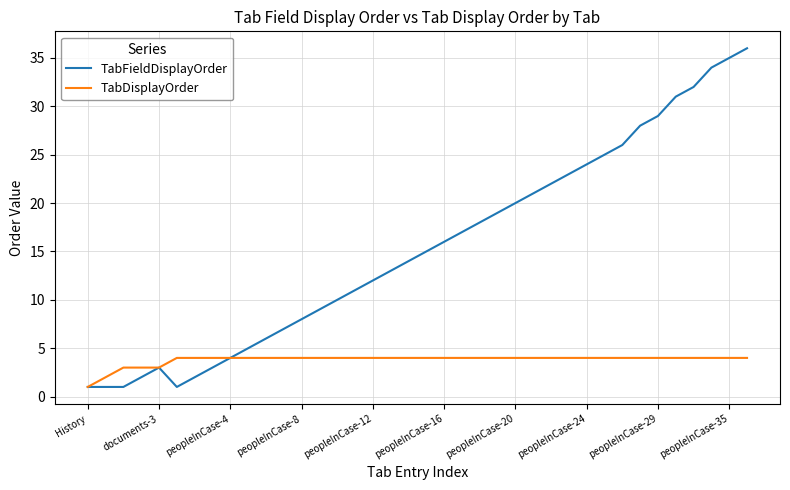

What is the highest value of the TabDisplayOrder series?

4